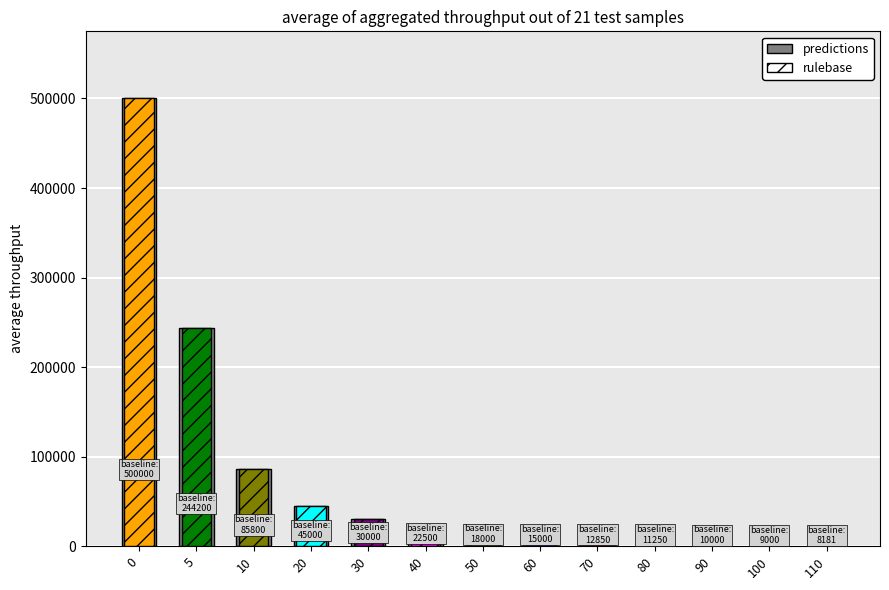

What is the ratio of the value at 0 to the value at 50?

27.8